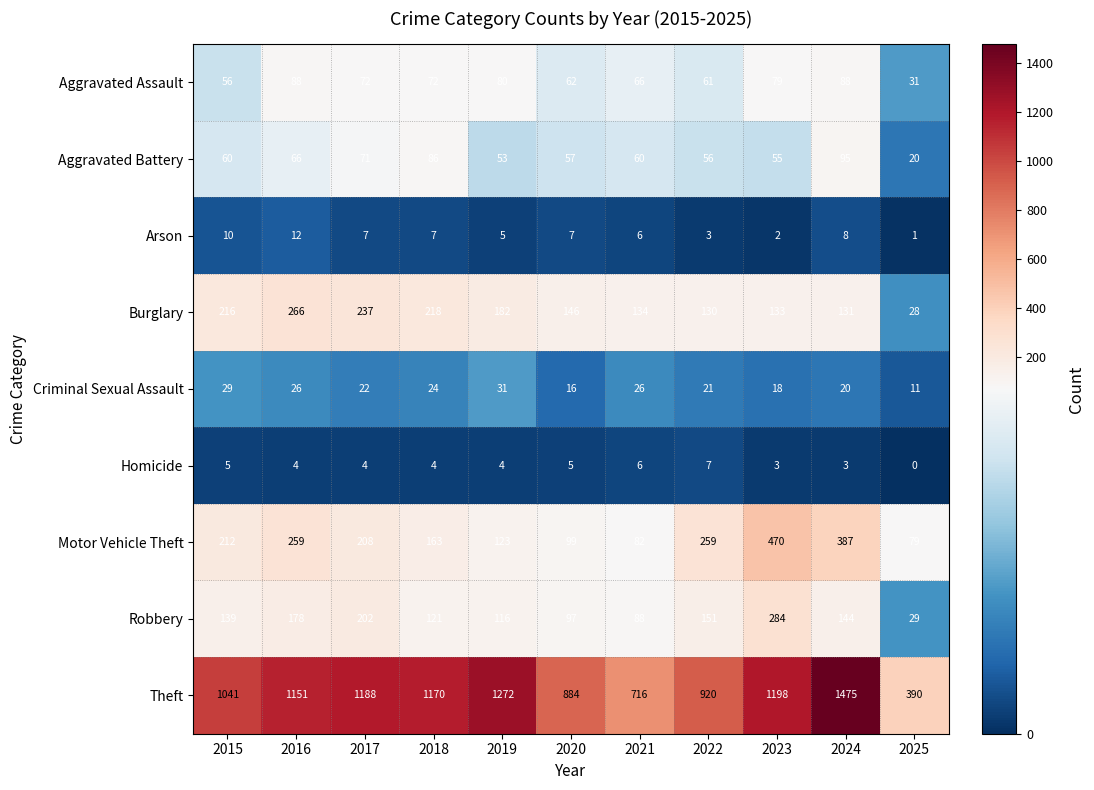

Which series has the largest range (max minus min)?

Theft